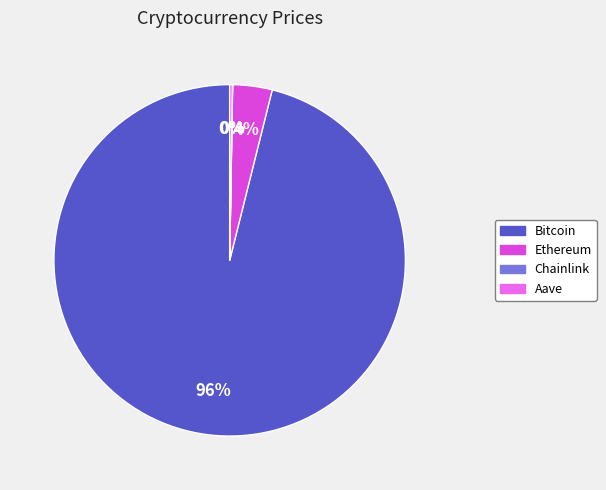

Between Bitcoin and Ethereum, which is larger?

Bitcoin